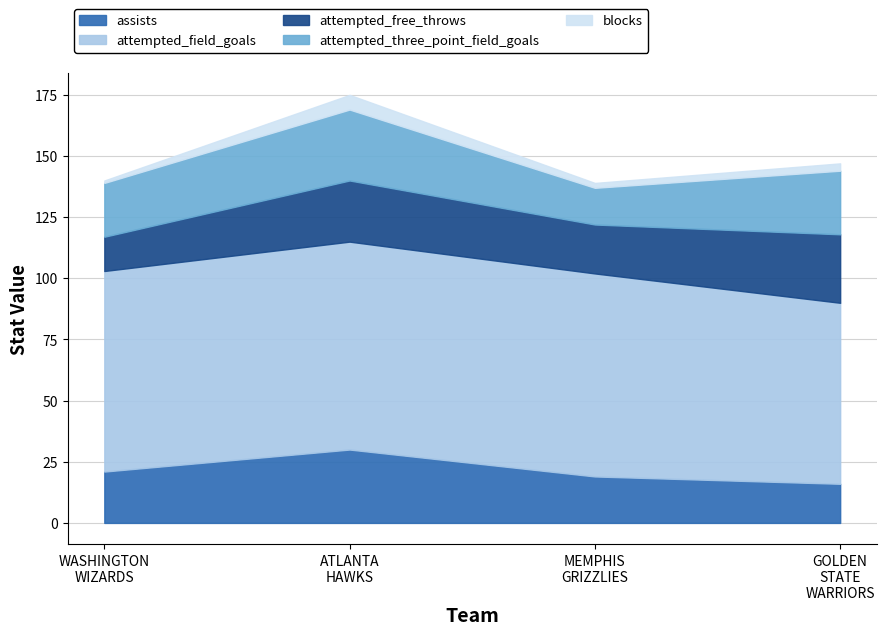

Where is the first local maximum for blocks?

Team.ATLANTA_HAWKS